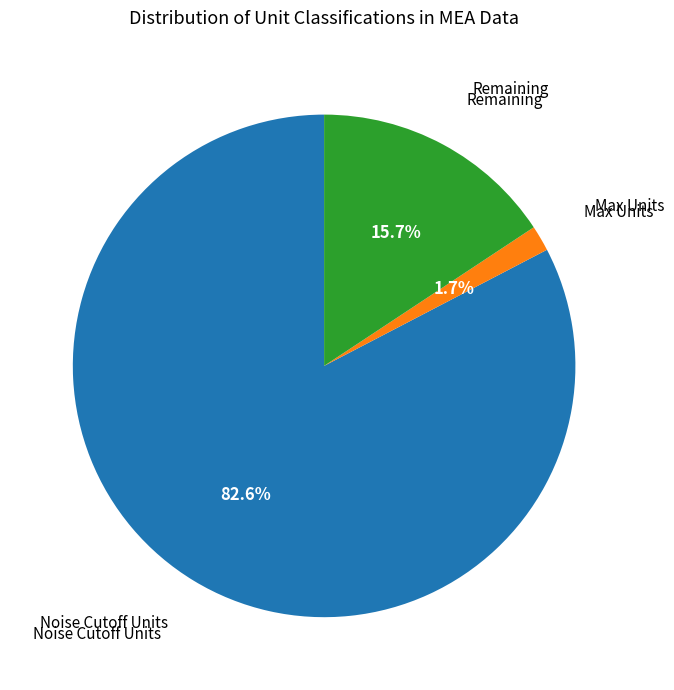

Is there a majority slice in this chart?

Yes